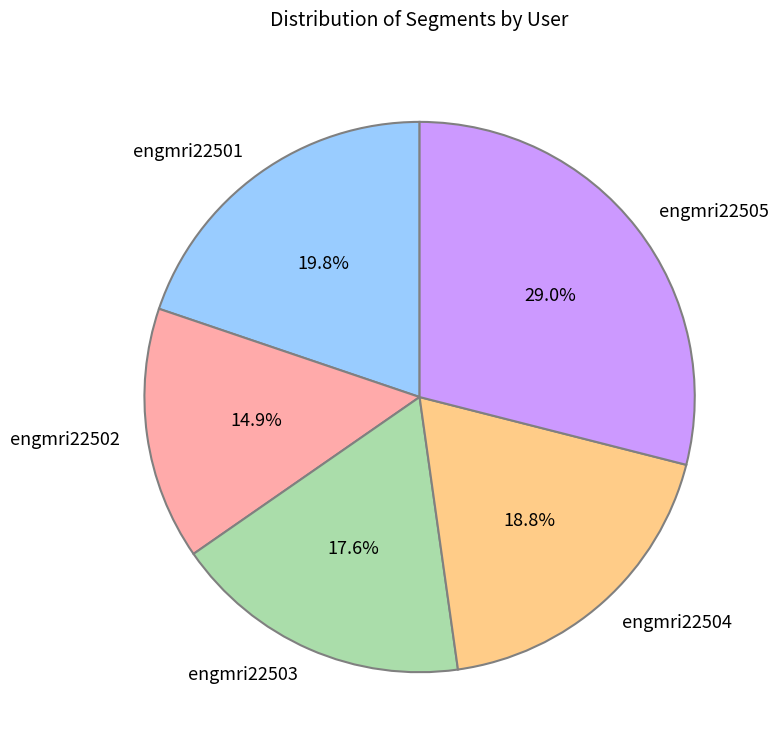

Is engmri22504 the majority of the pie?

No